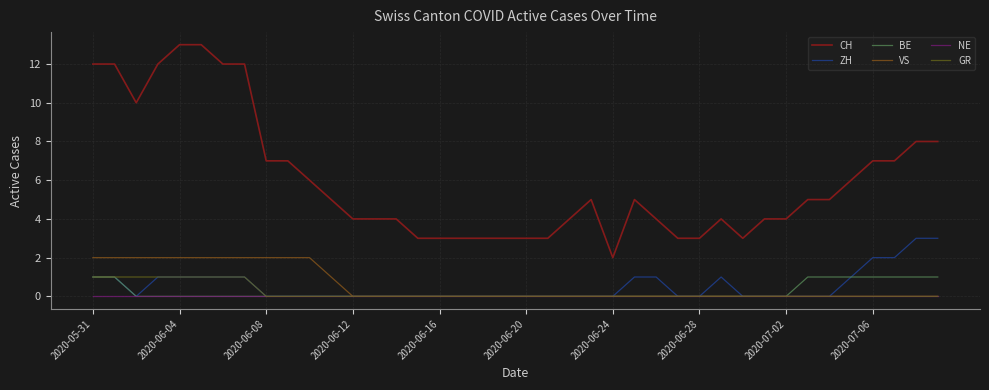

True or false: CH and VS intersect in this chart.

False